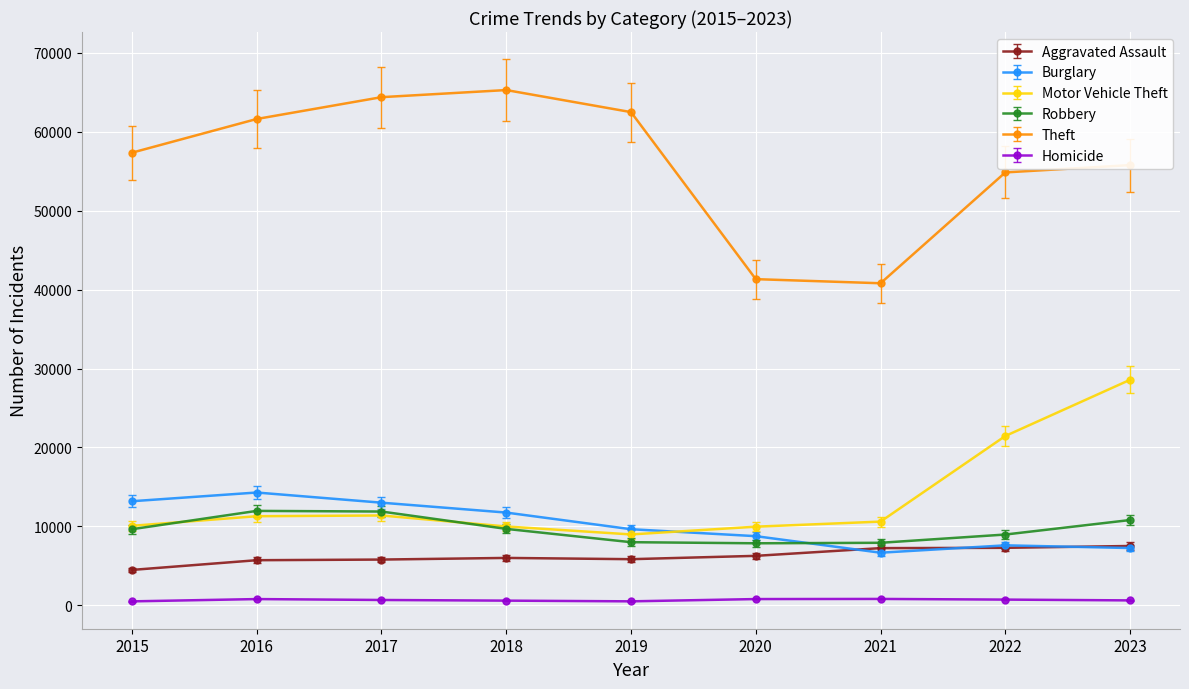

What is the sum of the Robbery values at 2021 and 2015?

17556